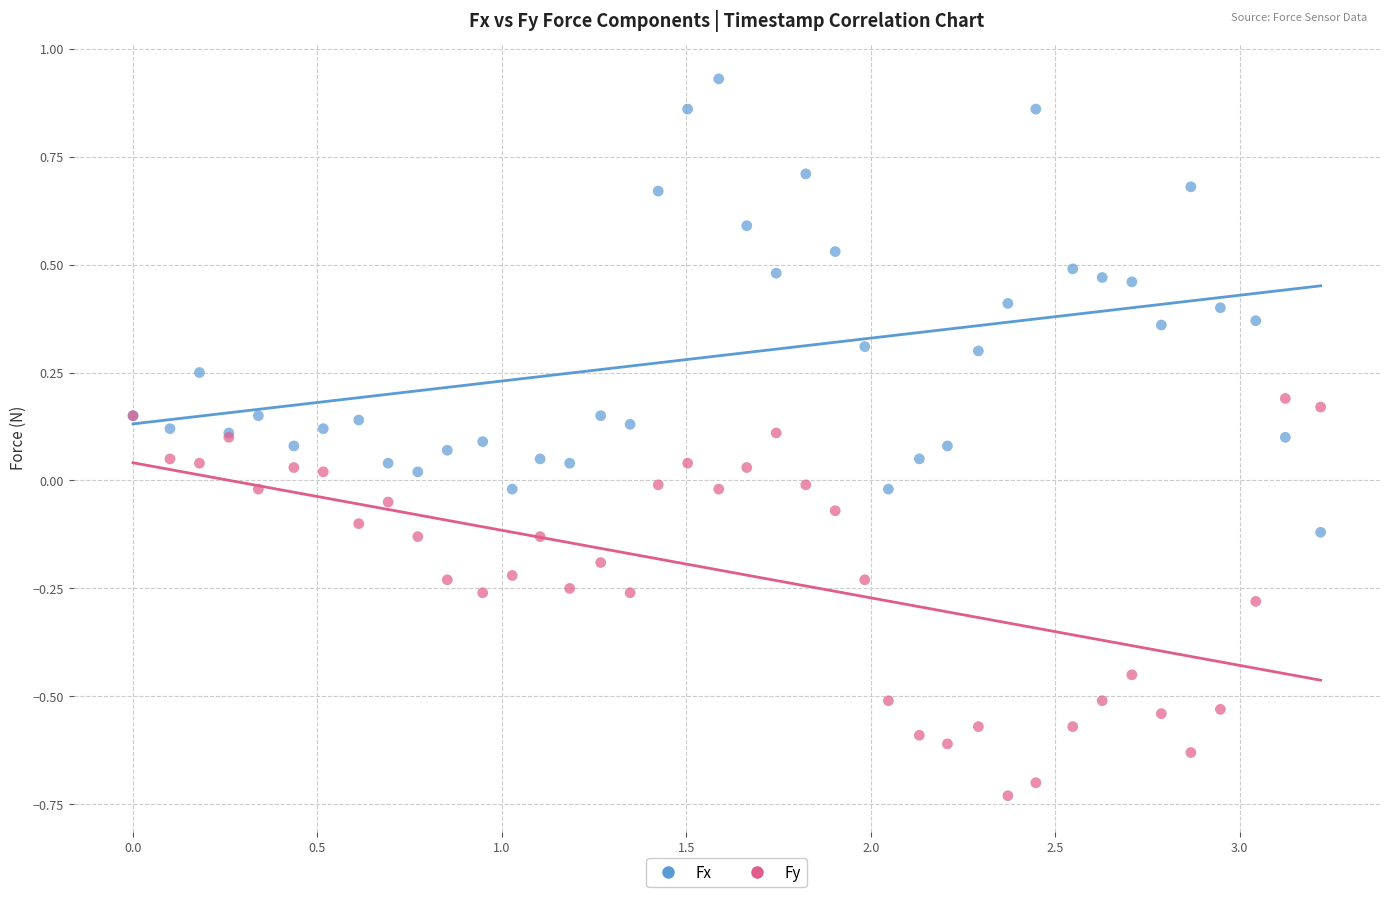

What is the X range (max minus min) for the scatter plot?

3.2